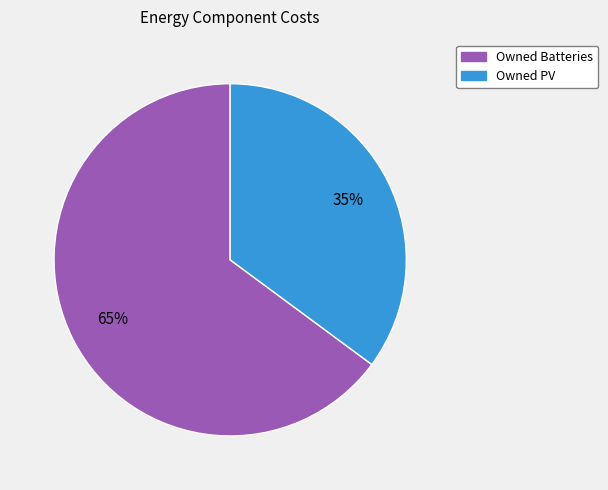

Is there any slice that represents more than half of the pie?

Yes